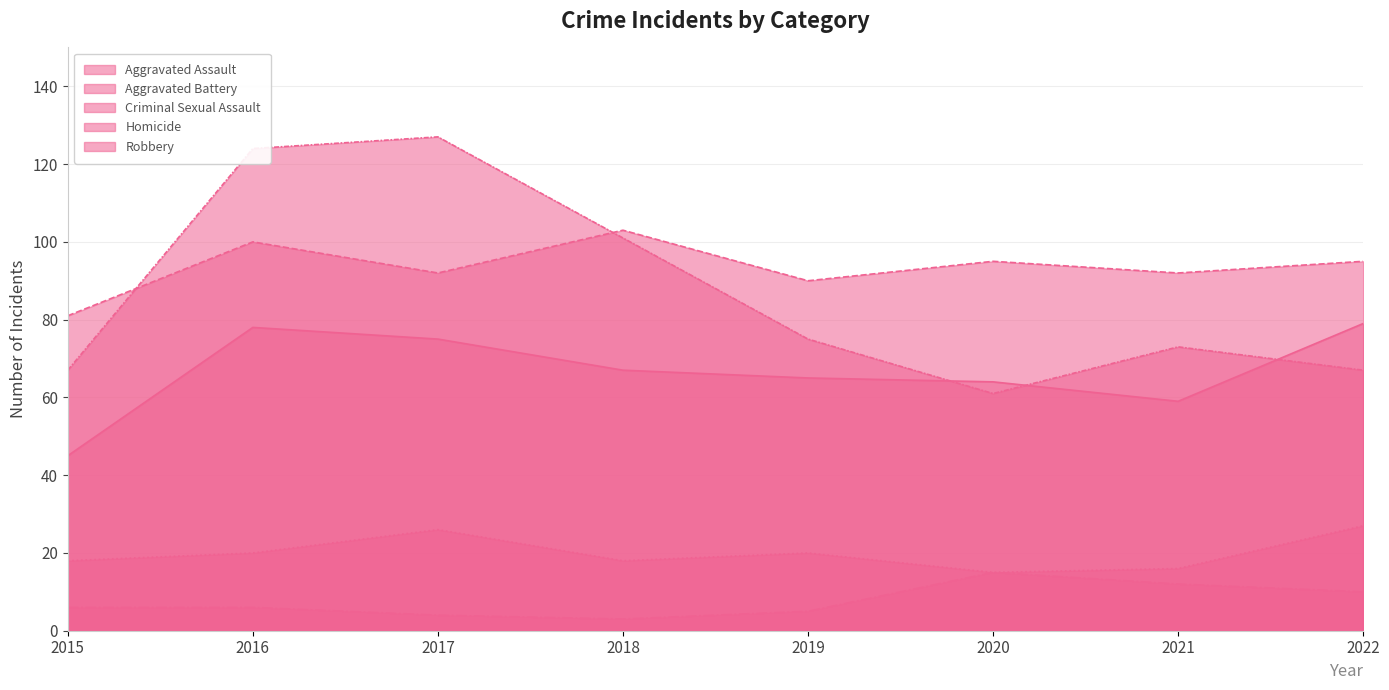

Rank the series at 2018 from highest to lowest value.

Aggravated Battery, Robbery, Aggravated Assault, Criminal Sexual Assault, Homicide